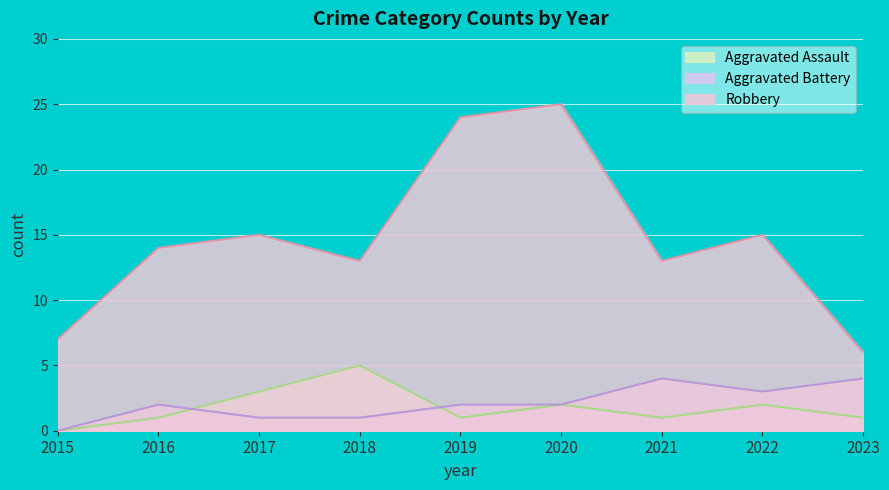

Count the Aggravated Battery values in the range 1 to 3.

6